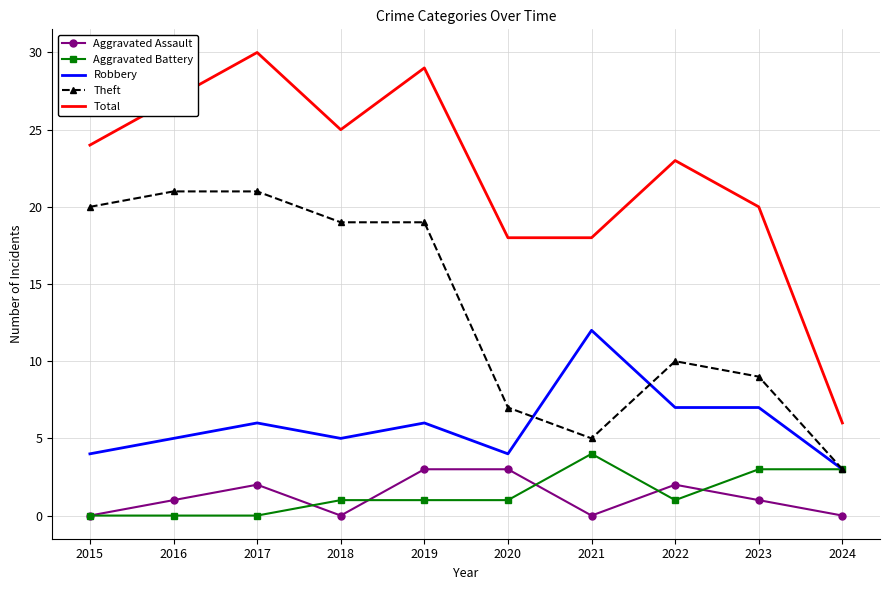

Which series has the largest total across all categories?

Total